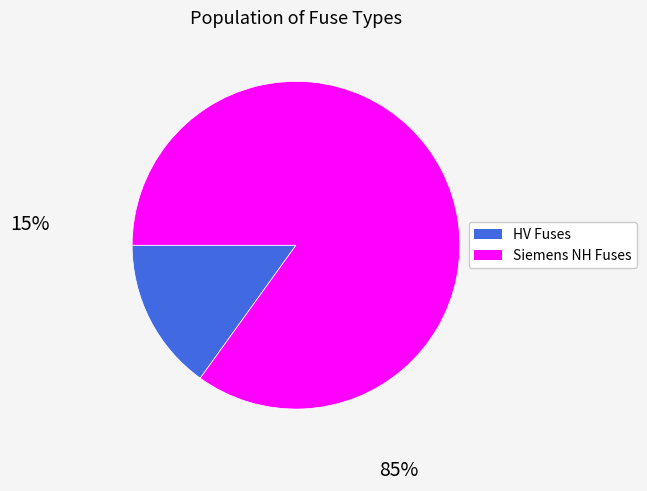

Does any single category account for the majority?

Yes